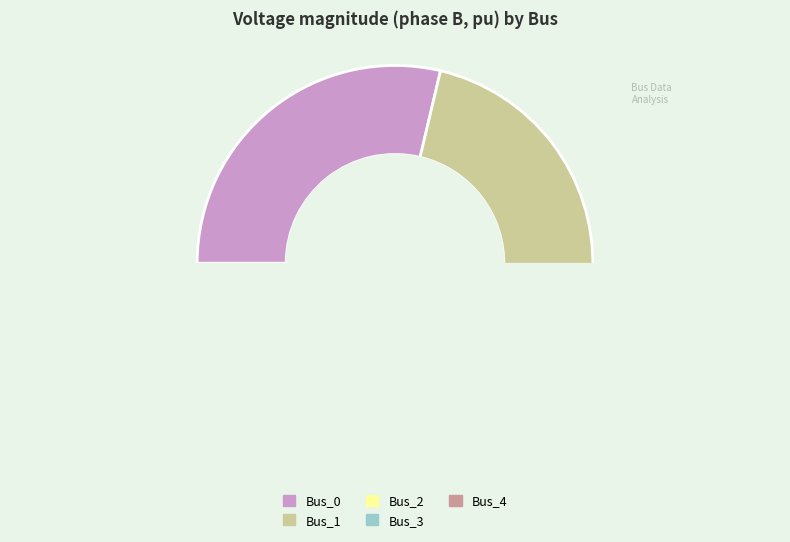

Does Bus_2 represent more than half of the total?

No